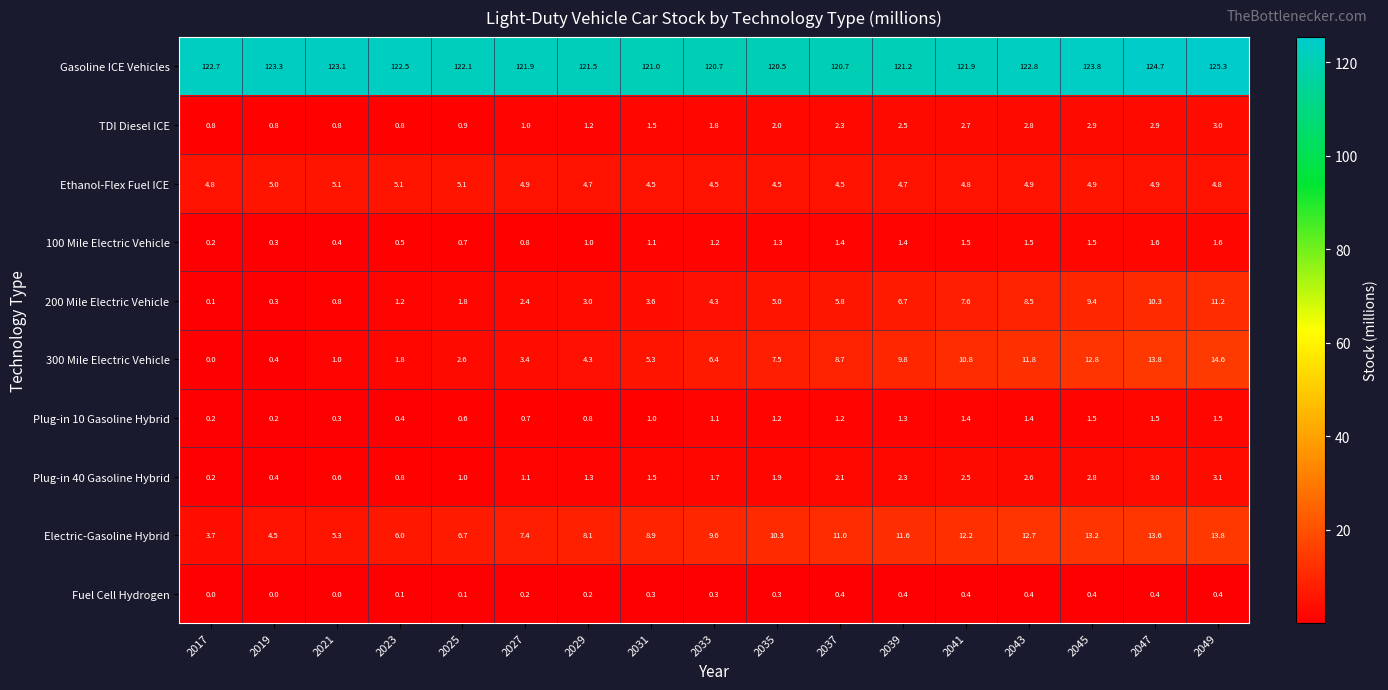

Between 2025 and 2035, which series saw the biggest shift?

300 Mile Electric Vehicle